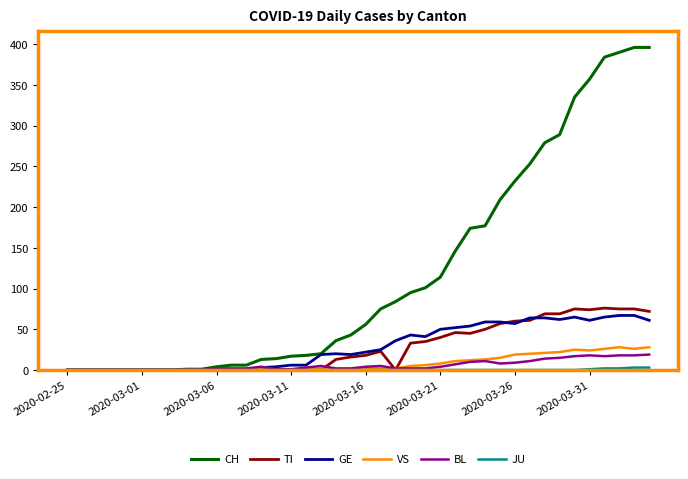

What is the maximum value shown in the chart?

396